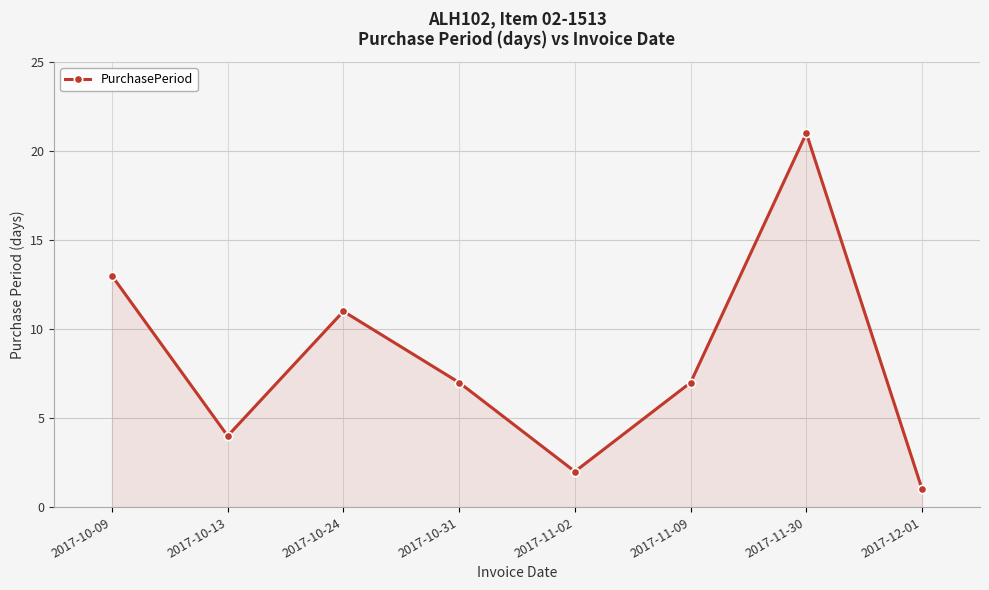

What is the greatest value displayed?

21